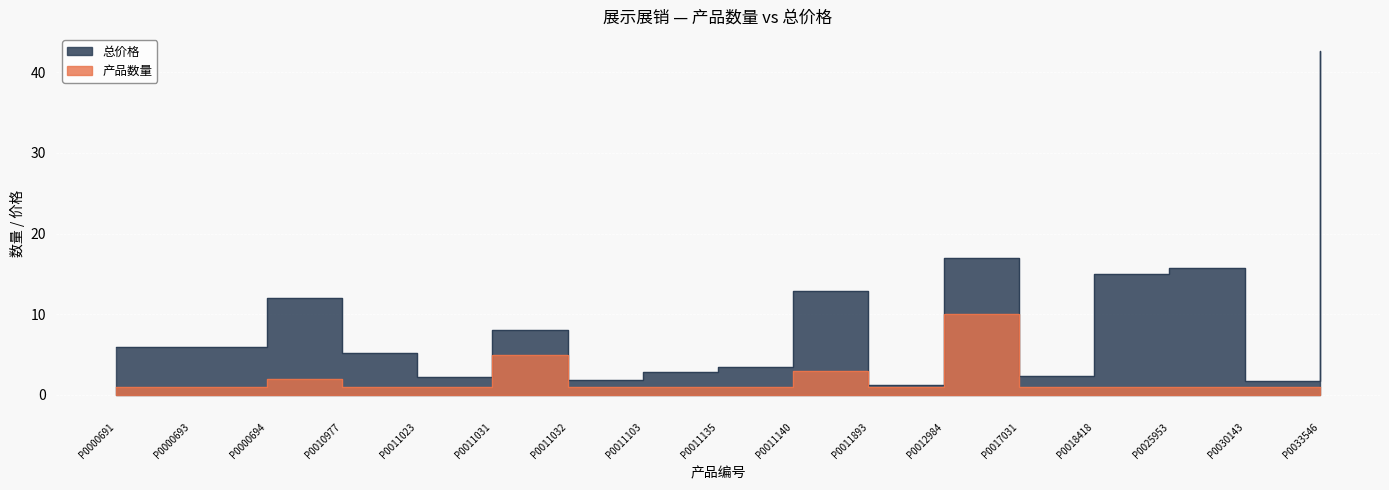

What is the spread (max minus min) of values at P0011140?

9.9